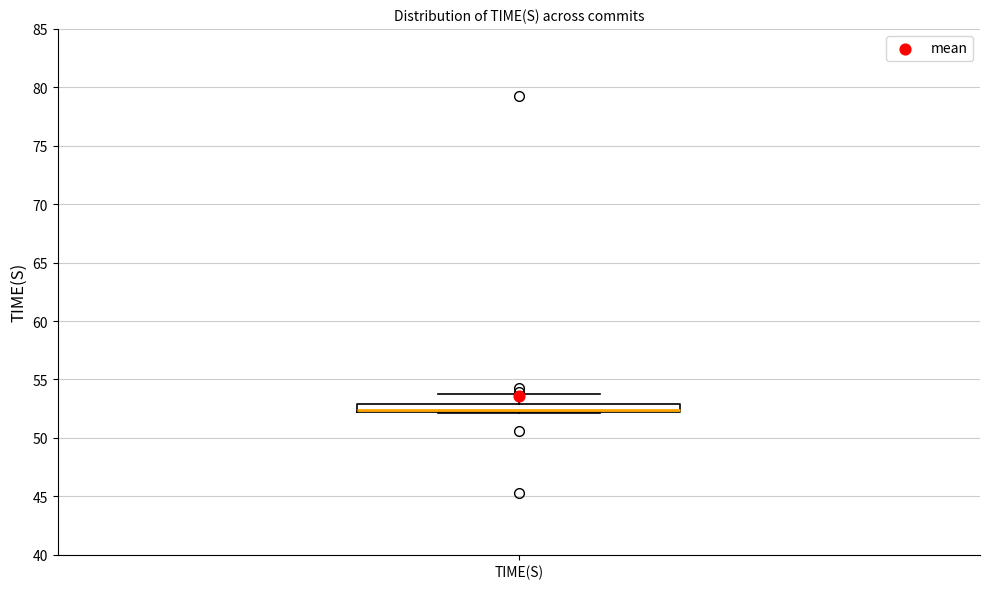

Where is the upper edge of the box for TIME(S) on the y-axis? The values are not printed on the chart, so give them approximately, as read against the axis.

53.0